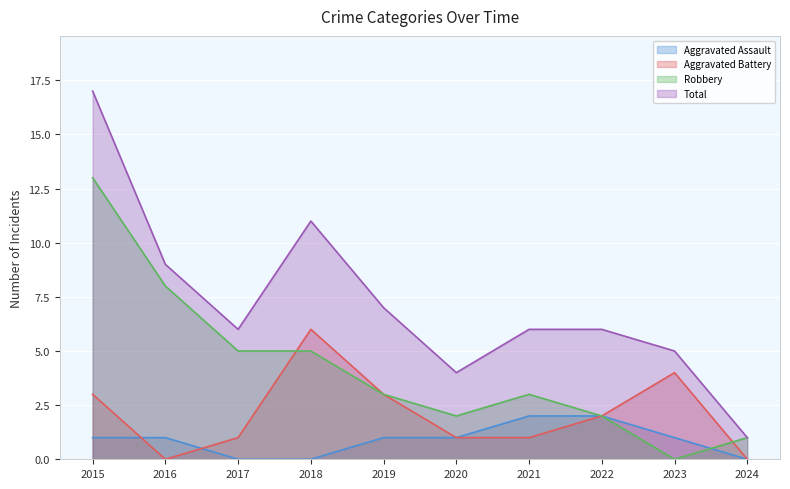

Reading right to left, list all the values displayed in this chart.

Aggravated Assault: 0	1	2	2	1	1	0	0	1	1
Aggravated Battery: 0	4	2	1	1	3	6	1	0	3
Robbery: 1	0	2	3	2	3	5	5	8	13
Total: 1	5	6	6	4	7	11	6	9	17